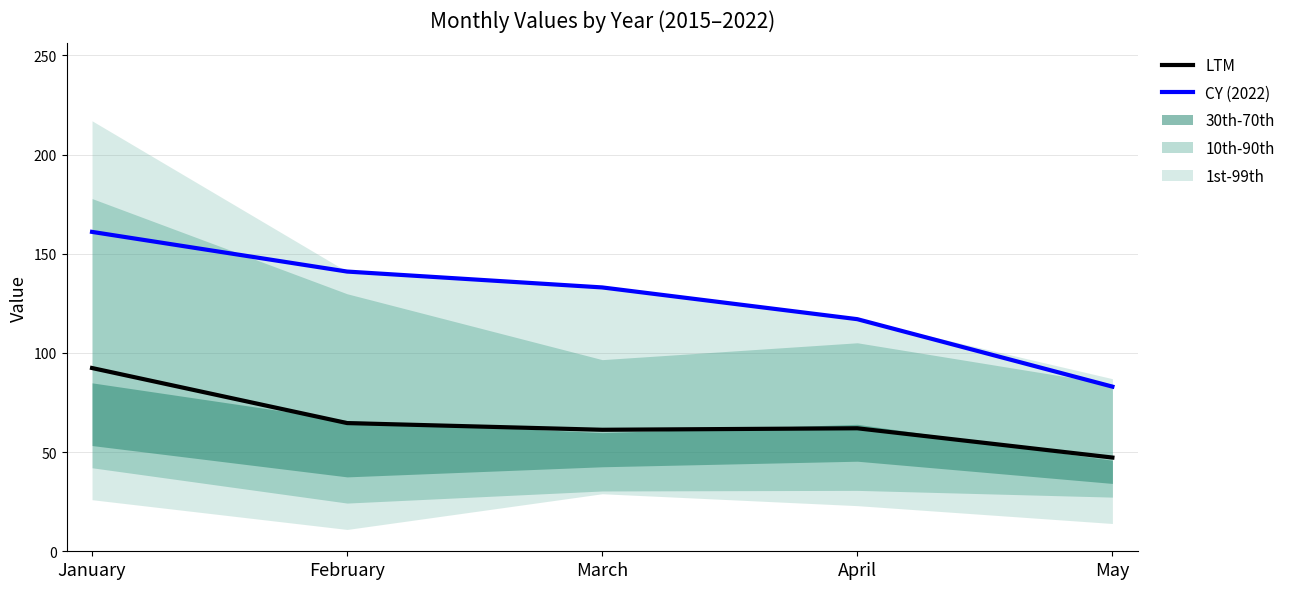

What is the sum of all CY (2022) values?

635.0